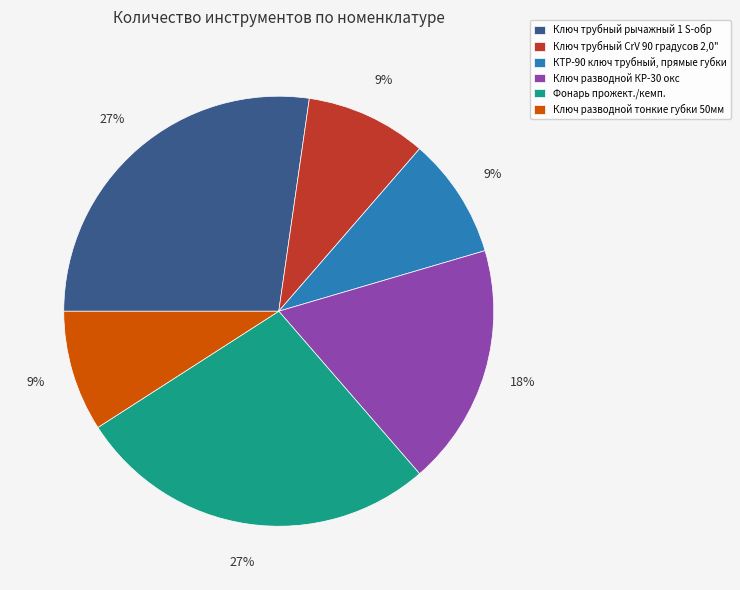

Combined, do КТР-90 ключ трубный, прямые губки and Фонарь прожект./кемп. account for over 50%?

No